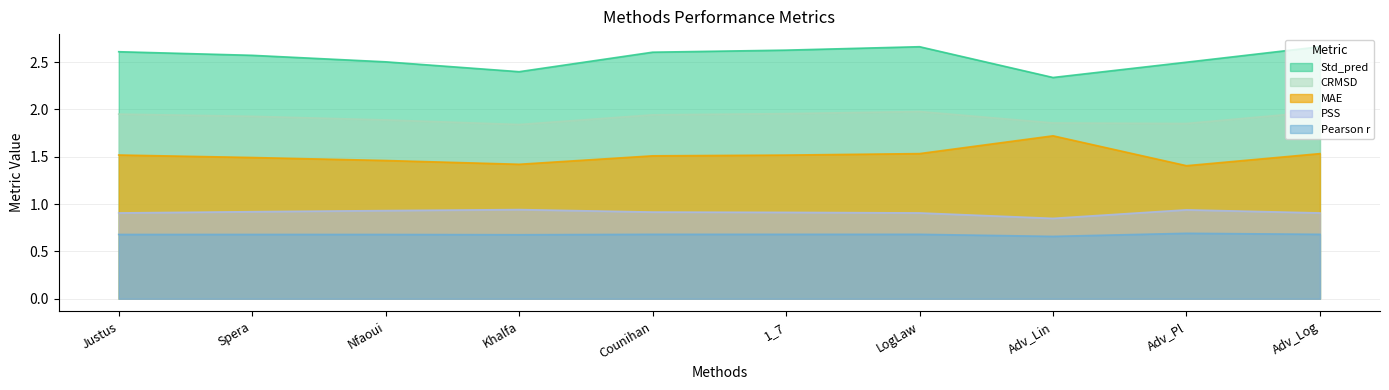

Which category has the lowest value in the Std_pred series?

Adv_Lin